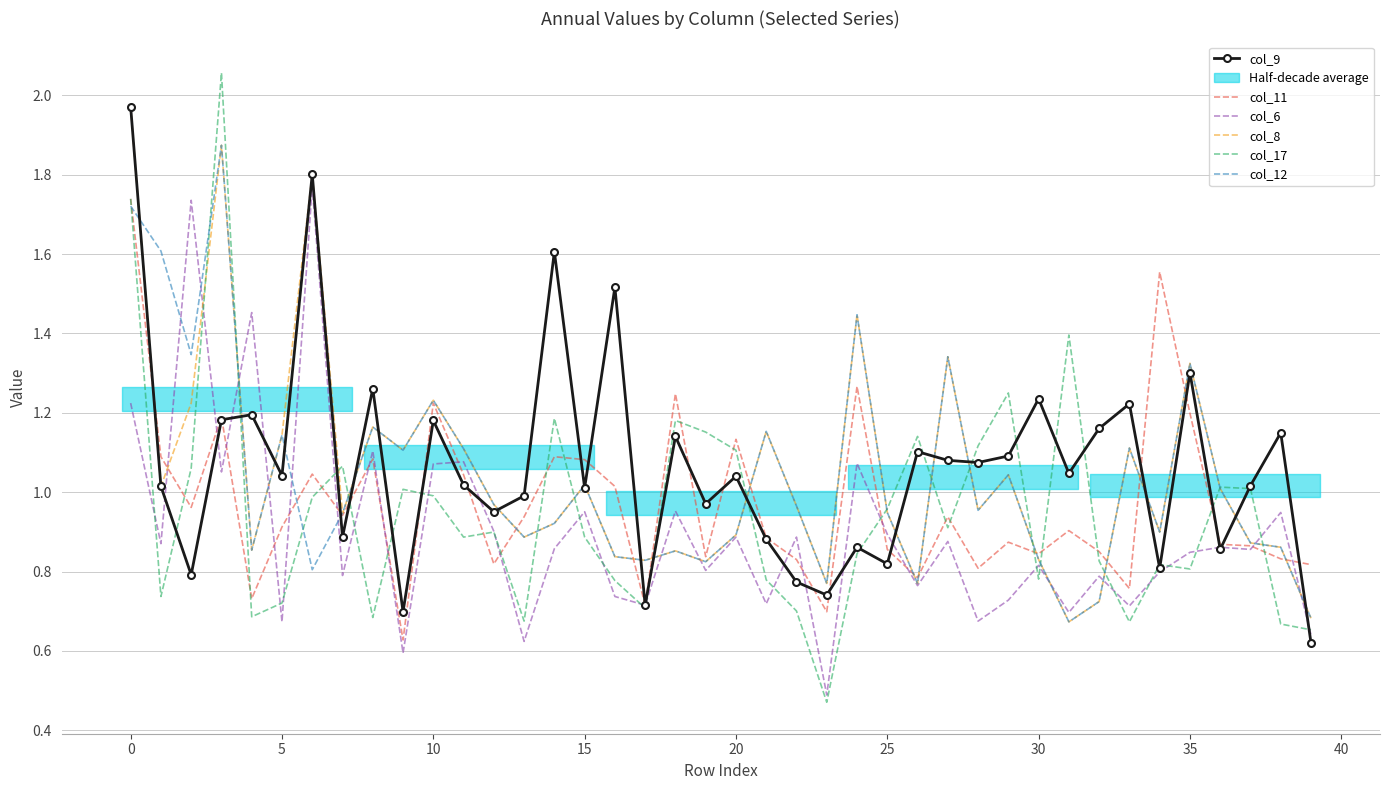

What is the average value of the col_12 series?

1.0